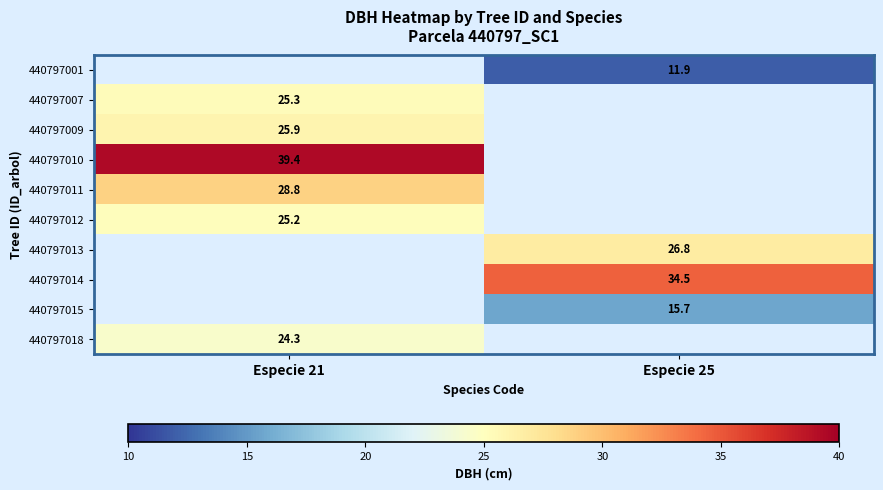

What is the difference between the highest and lowest values at Especie 25?

22.6